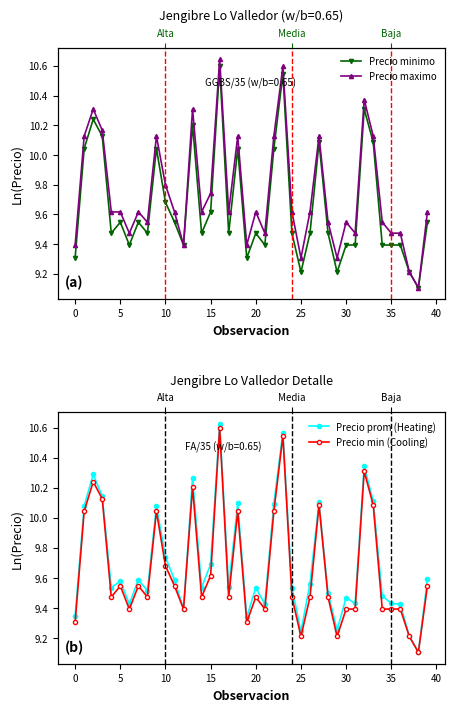

How many categories are shown in the chart?

40